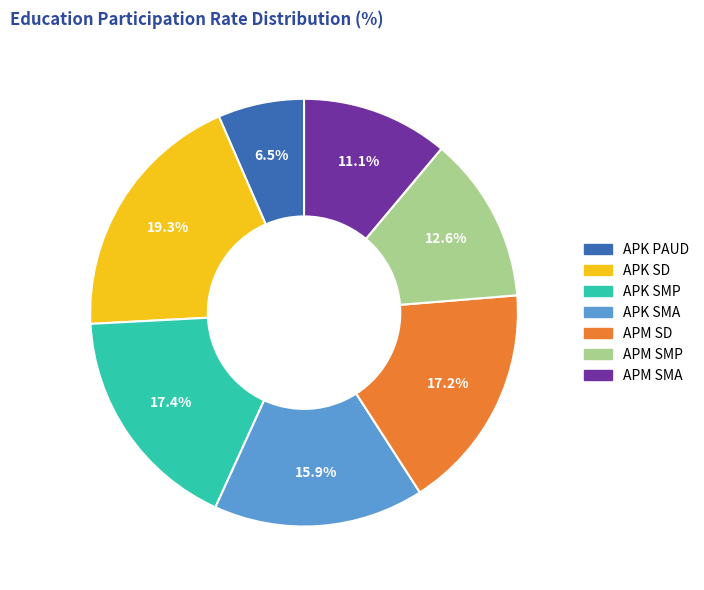

Is there a majority slice in this chart?

No